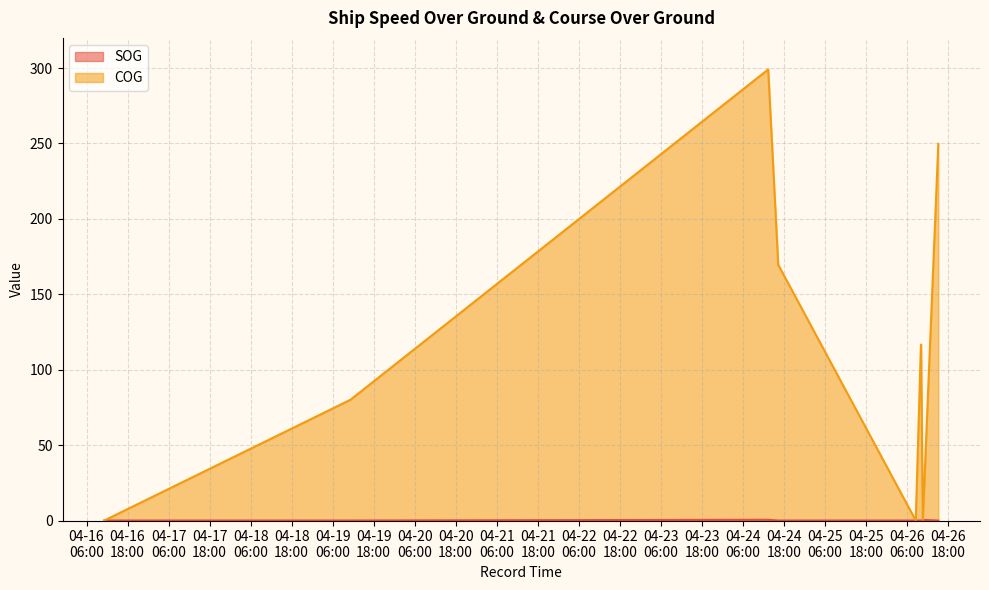

Which series has the largest range (max minus min)?

COG